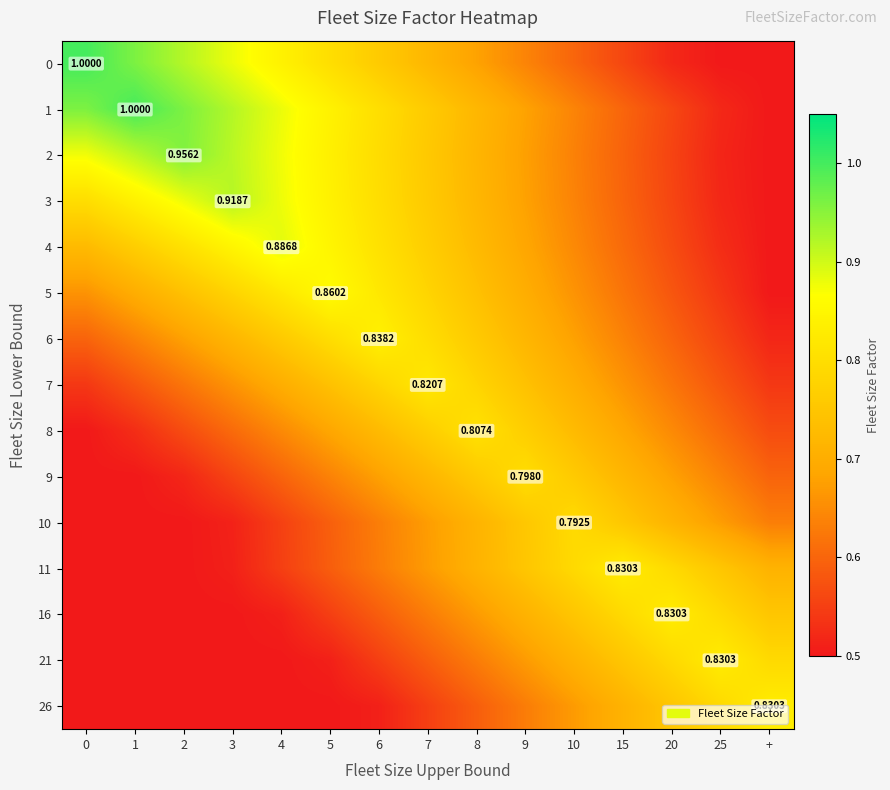

What is the sum of all 6 values?

10.3